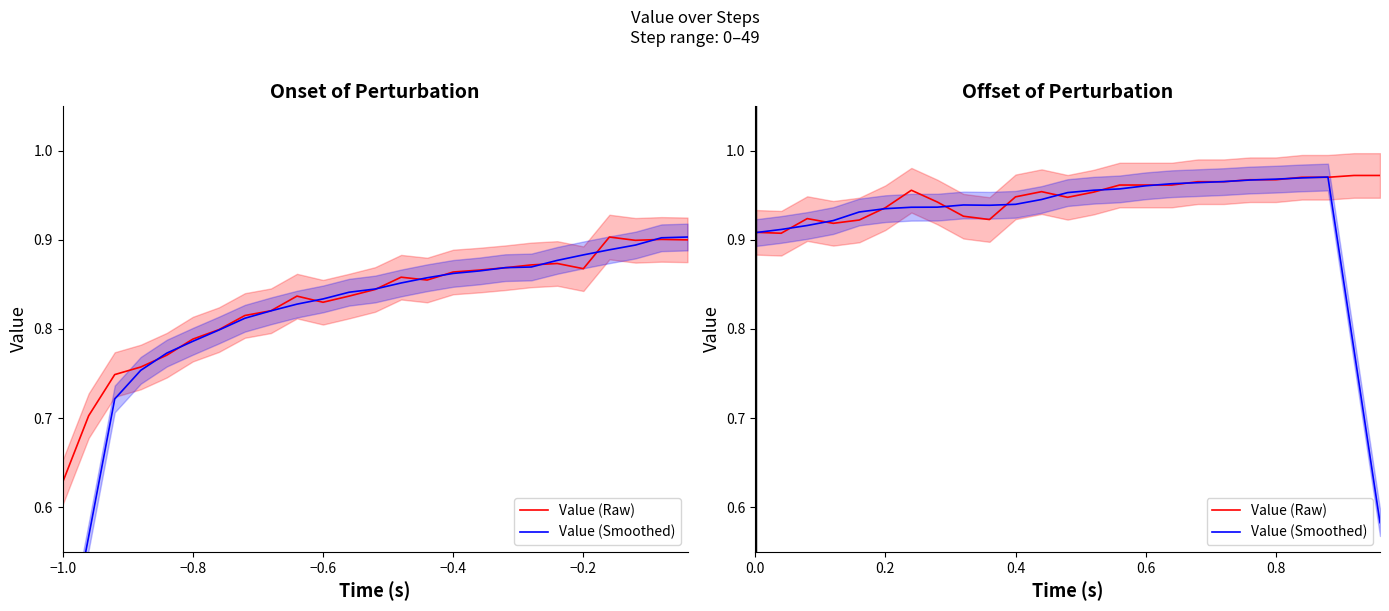

What are all the series names shown in the legend?

Value (Raw), Value (Smoothed)